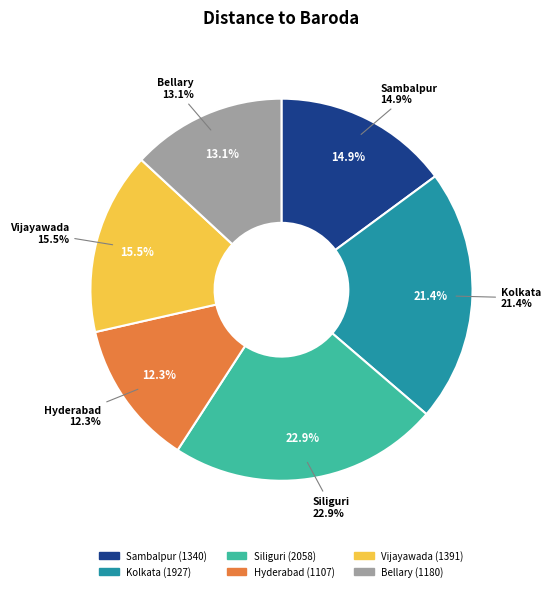

Is it true that Siliguri is 23% of the pie?

True